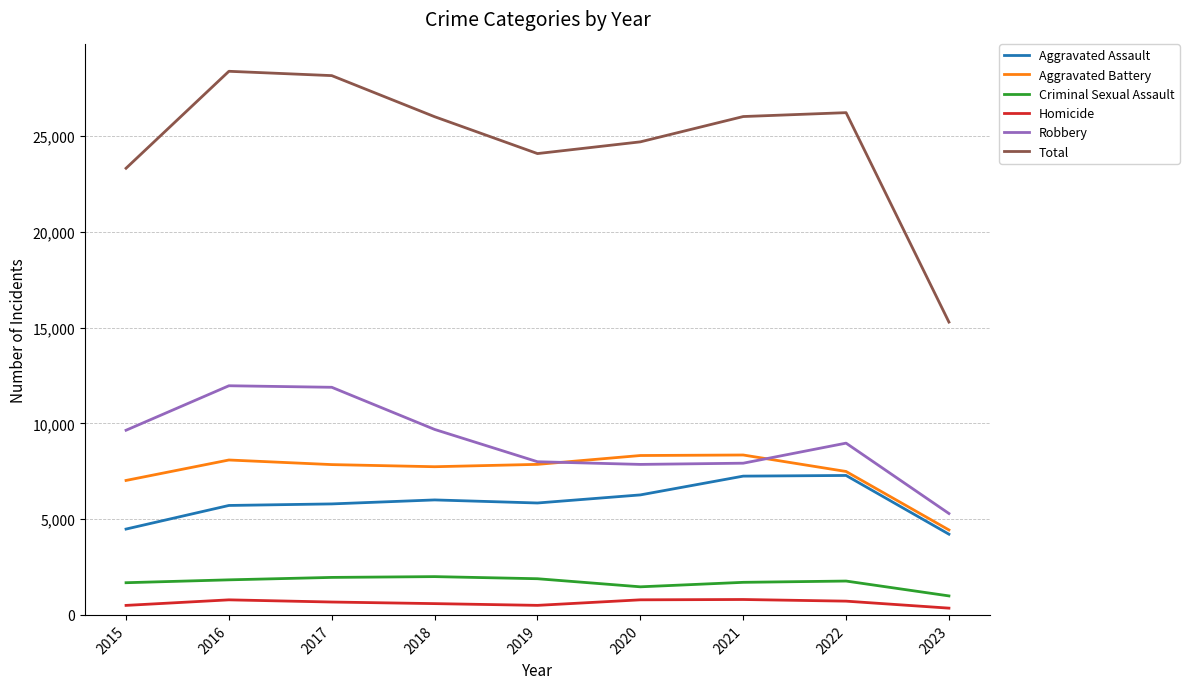

Which series has the widest spread of values?

Total